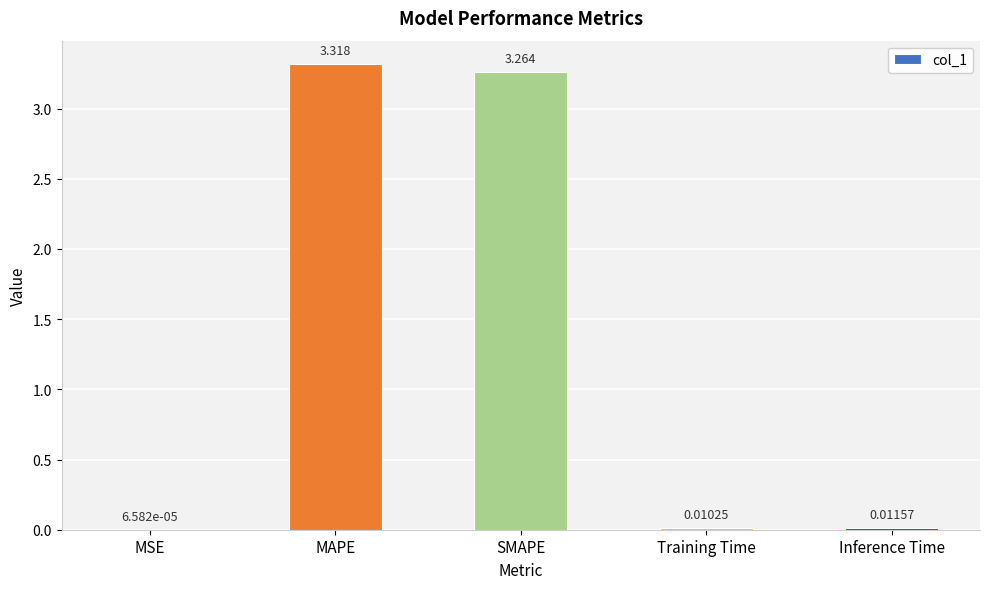

What is the change in value from MAPE to Inference Time?

-3.3